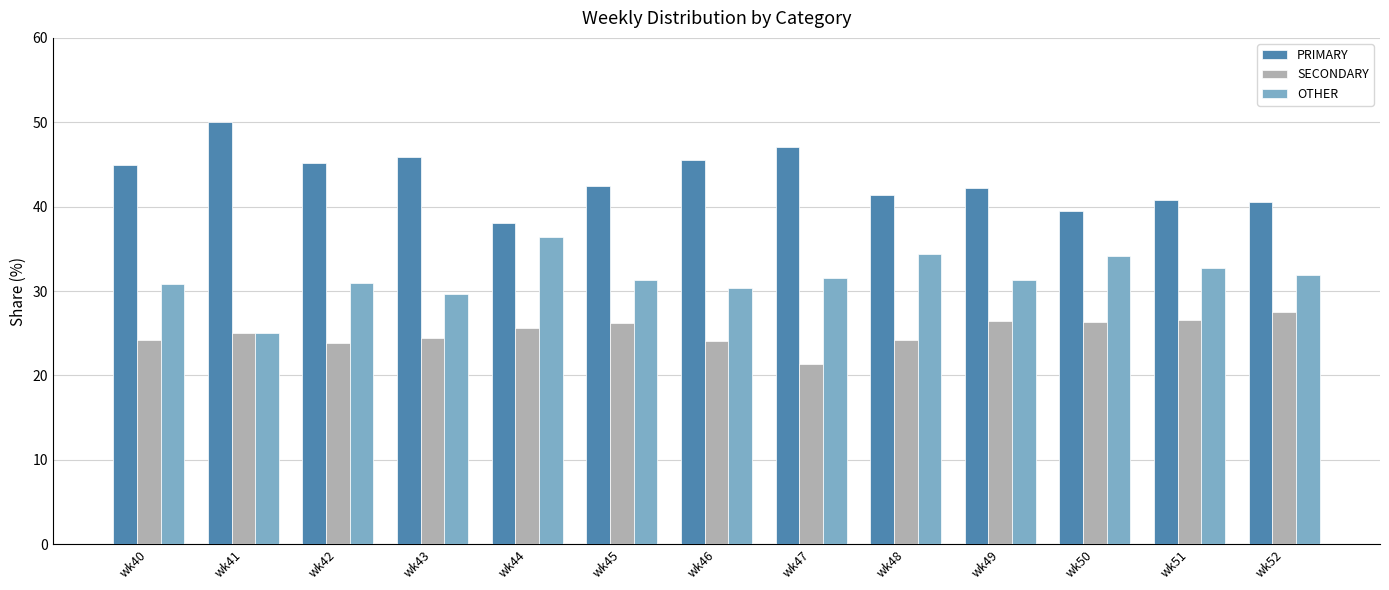

What is the difference between the highest and lowest values at wk50?

13.2